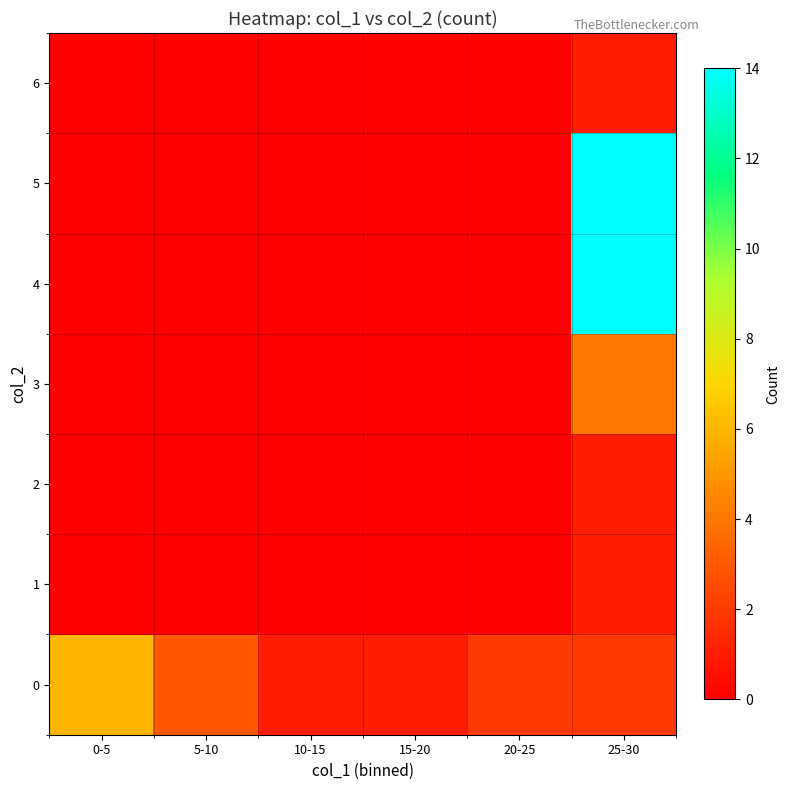

Count the number of categories in the chart.

6